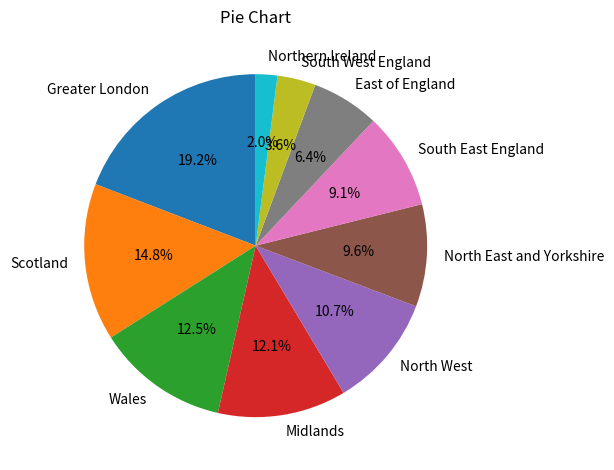

Approximately how many times larger is the value at North East and Yorkshire compared to South West England?

2.7